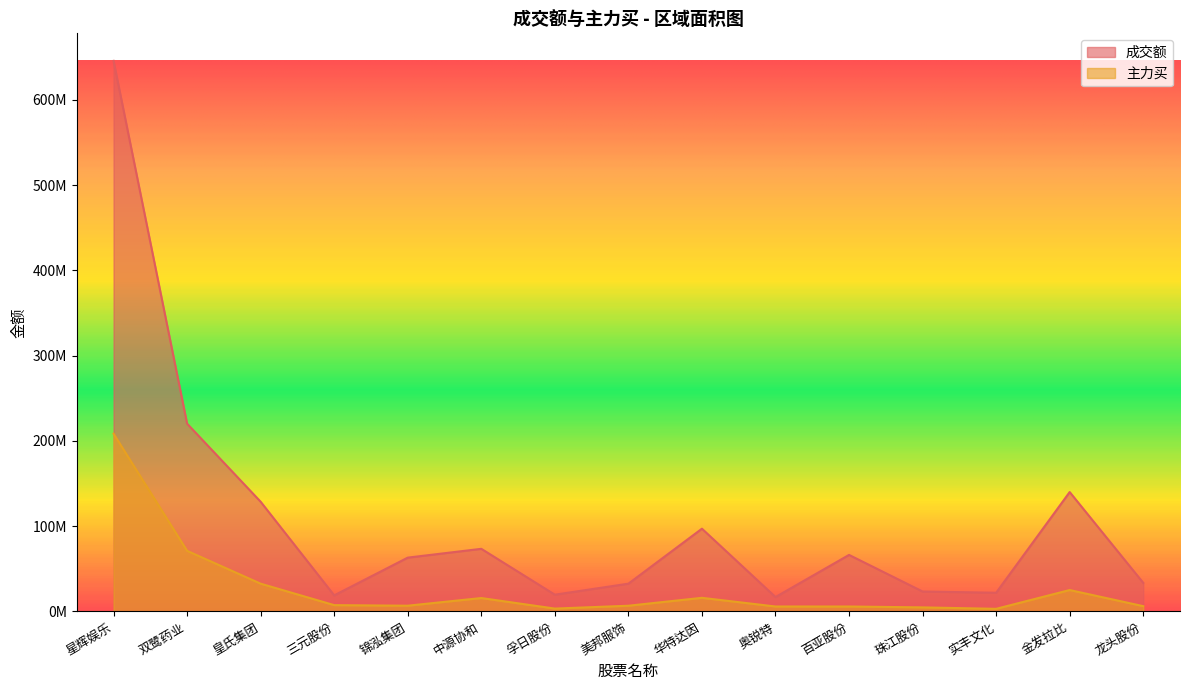

At which category does 主力买 reach its first local peak?

中源协和